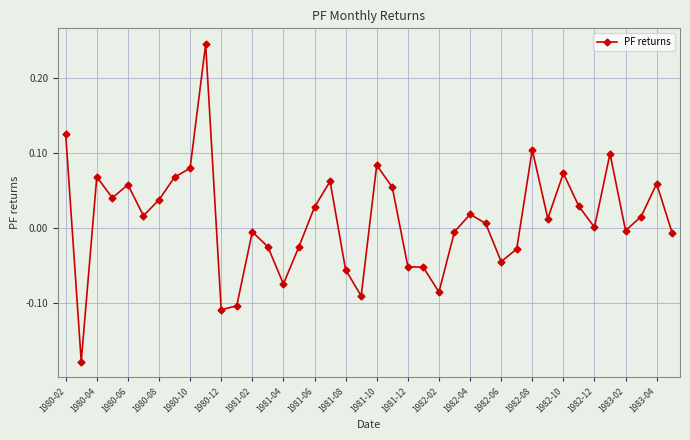

What is the sum of all values?

0.5